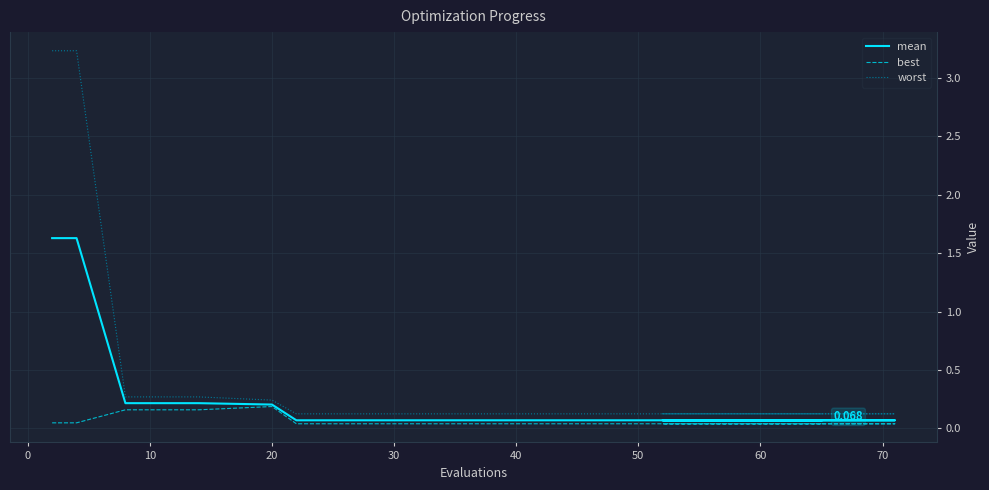

Reading left to right, extract all data points from this chart.

mean: 1.6	1.6	0.2	0.2	0.2	0.1	0.1	0.1	0.1	0.1	0.1	0.1	0.1	0.1	0.1
best: 0.0	0.0	0.2	0.2	0.2	0.0	0.0	0.0	0.0	0.0	0.0	0.0	0.0	0.0	0.0
worst: 3.2	3.2	0.3	0.3	0.2	0.1	0.1	0.1	0.1	0.1	0.1	0.1	0.1	0.1	0.1